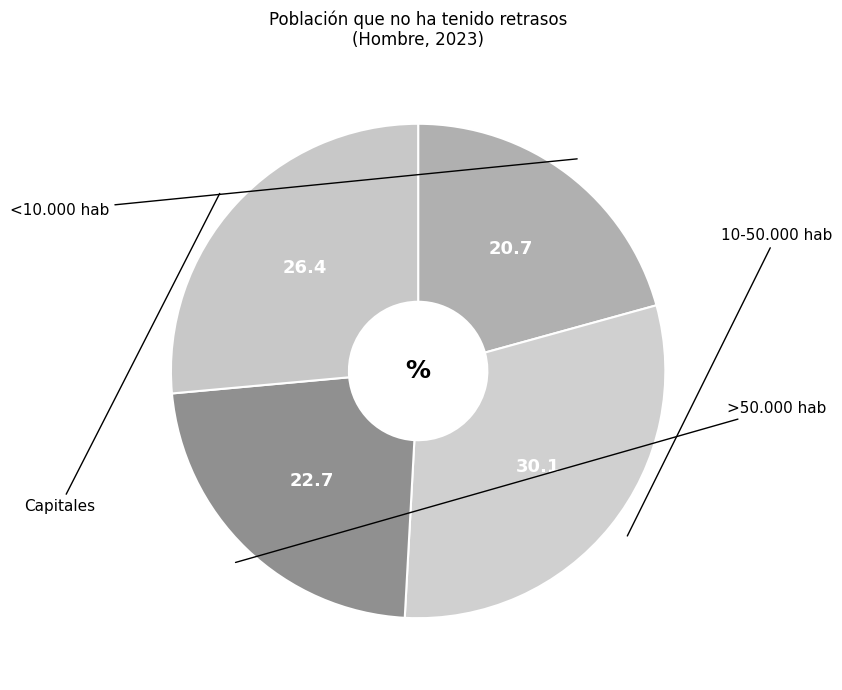

Count the number of slices in the pie.

4